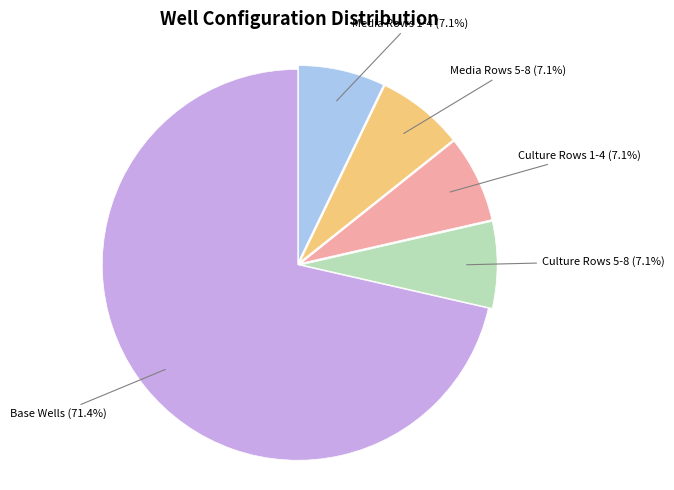

To the nearest percent, what is the difference between the largest and smallest slice percentages?

64%